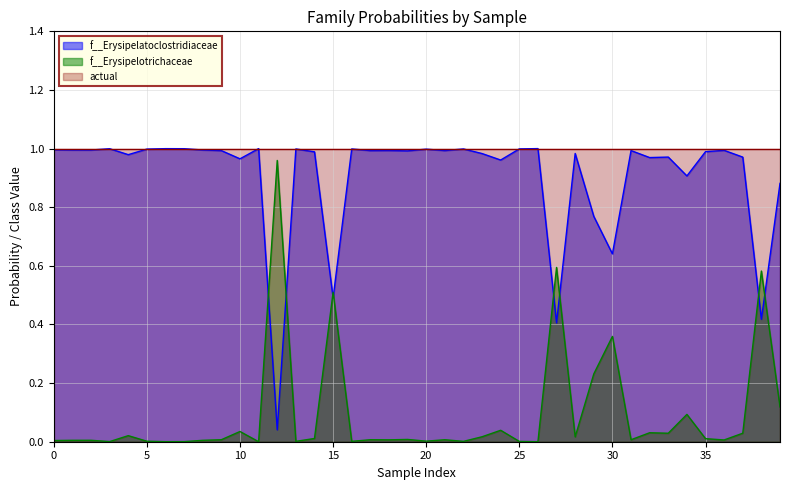

True or false: actual and f__Erysipelotrichaceae cross at least once.

False